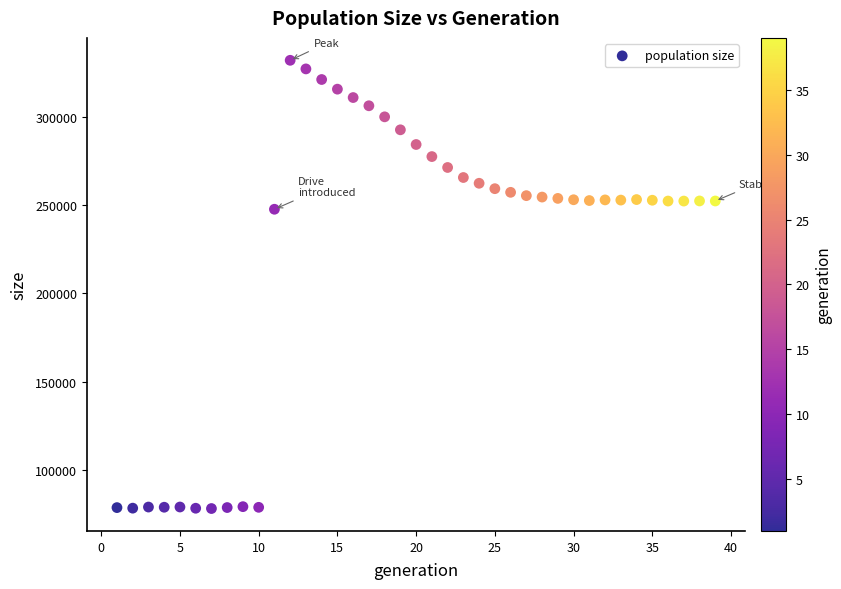

What is the range of Y values (max minus min)?

253731